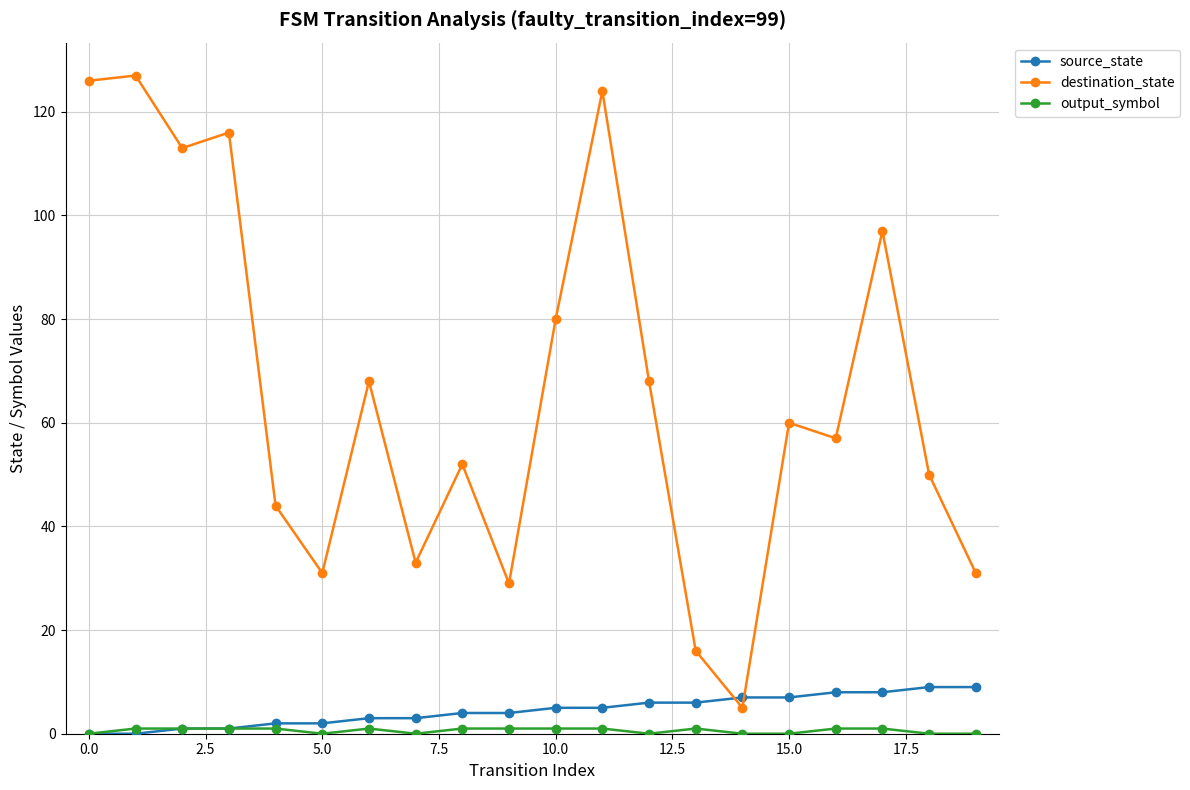

What is the value of the destination_state point at the 18th from the left?

97